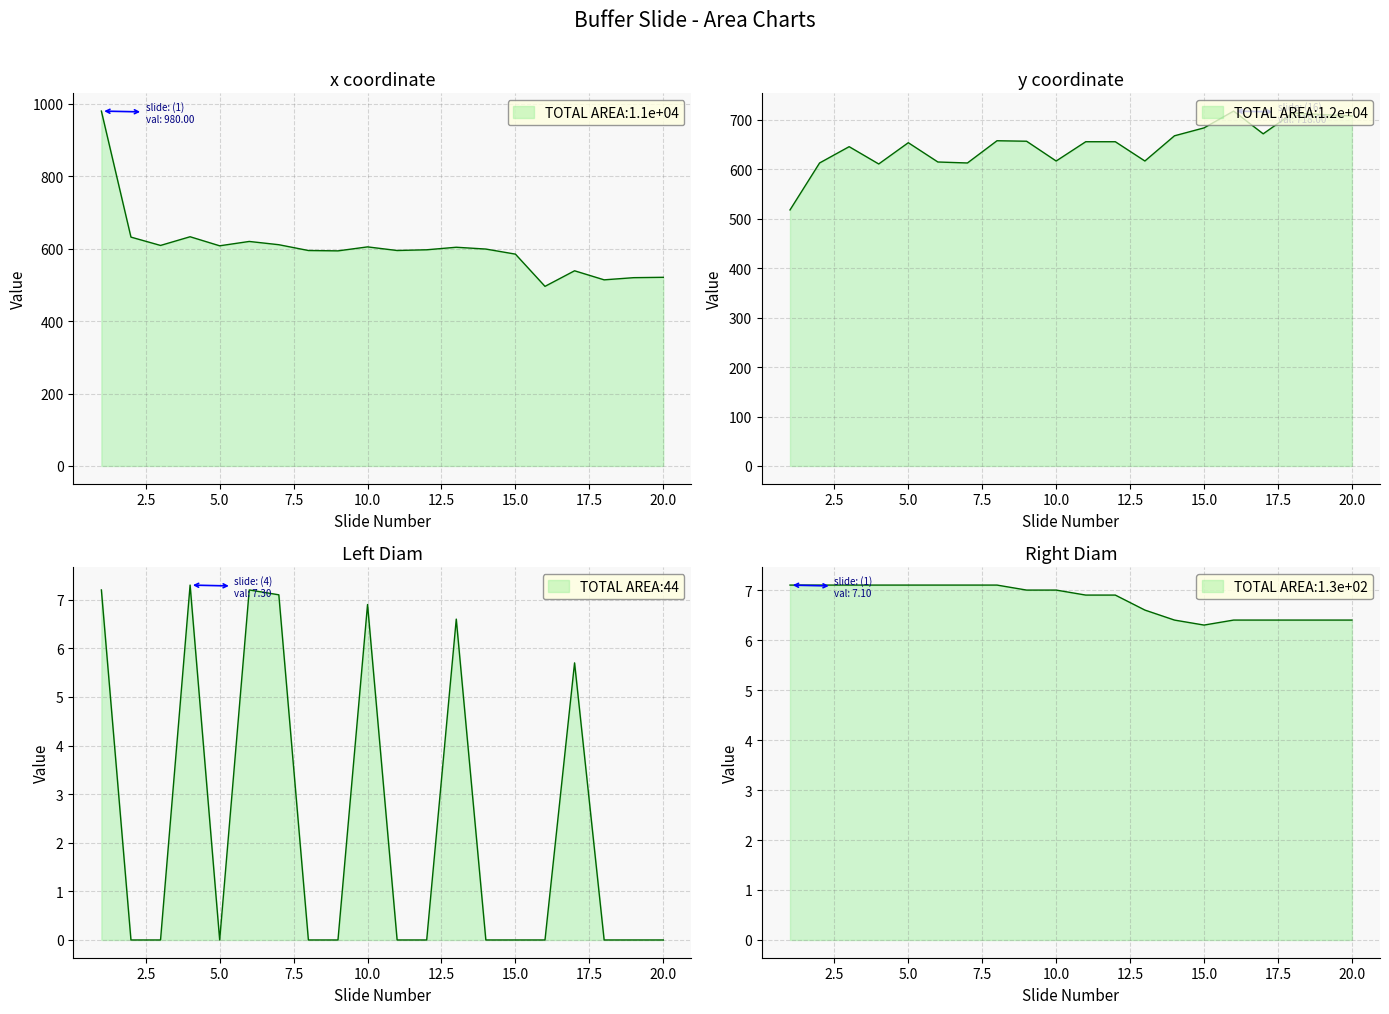

What is the average value of the x series?

602.9